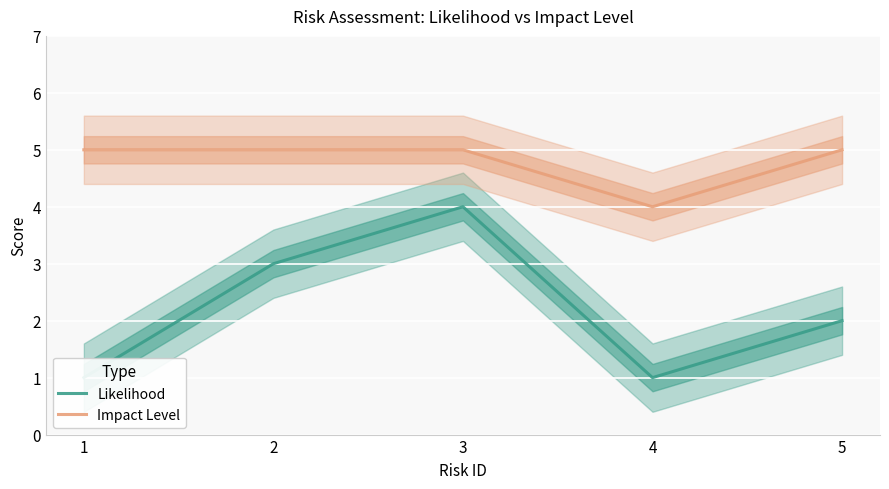

What is the sum of all Likelihood values?

11